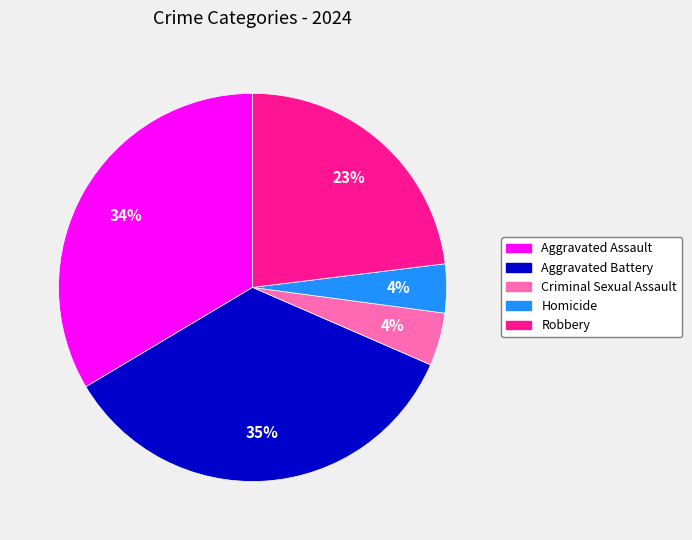

To the nearest percent, what percentage of the pie is Criminal Sexual Assault?

4%